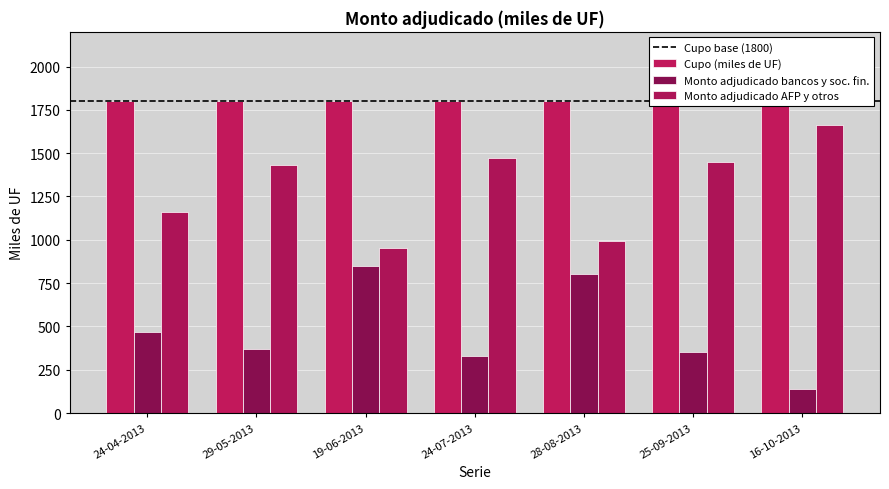

Where is Monto adjudicado AFP y otros nearest to the value 1306?

29-05-2013